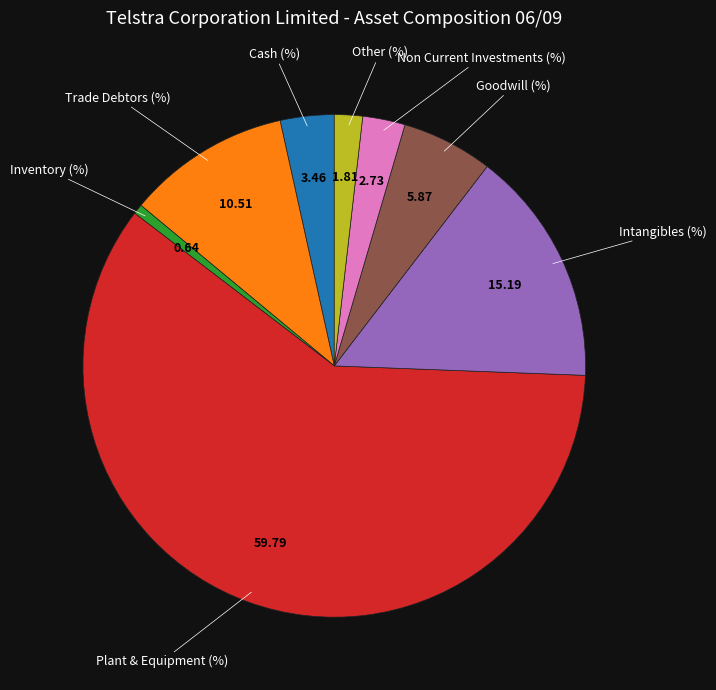

Is the sum of Goodwill (%) and Other (%) greater than half?

No